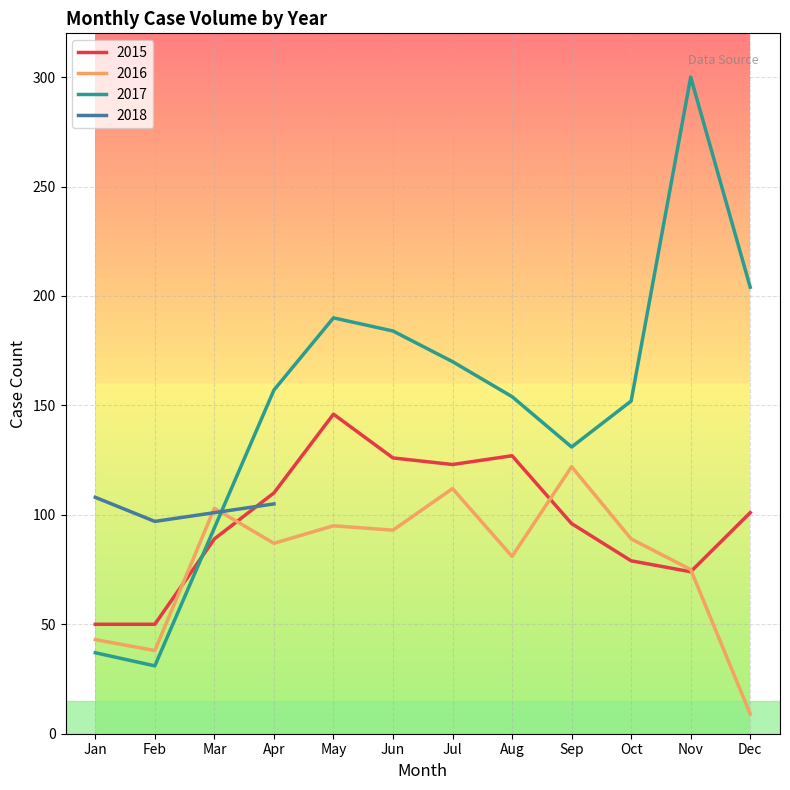

The value of 2016 at Mar is 64. True or false?

False